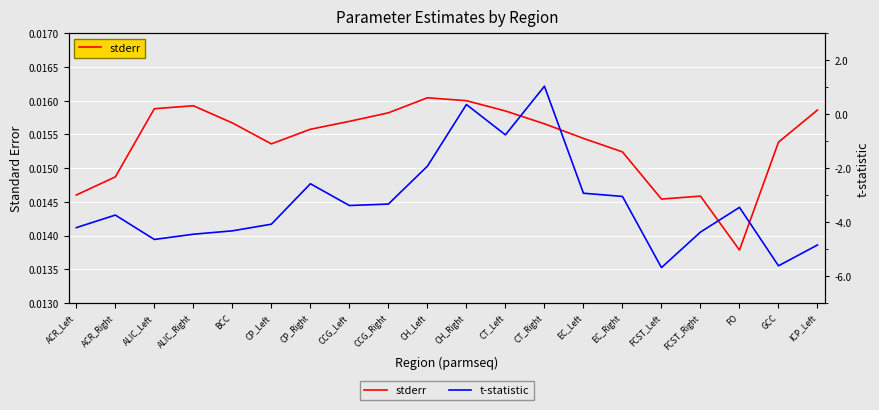

At which category is the sum across all series the highest?

CT_Right